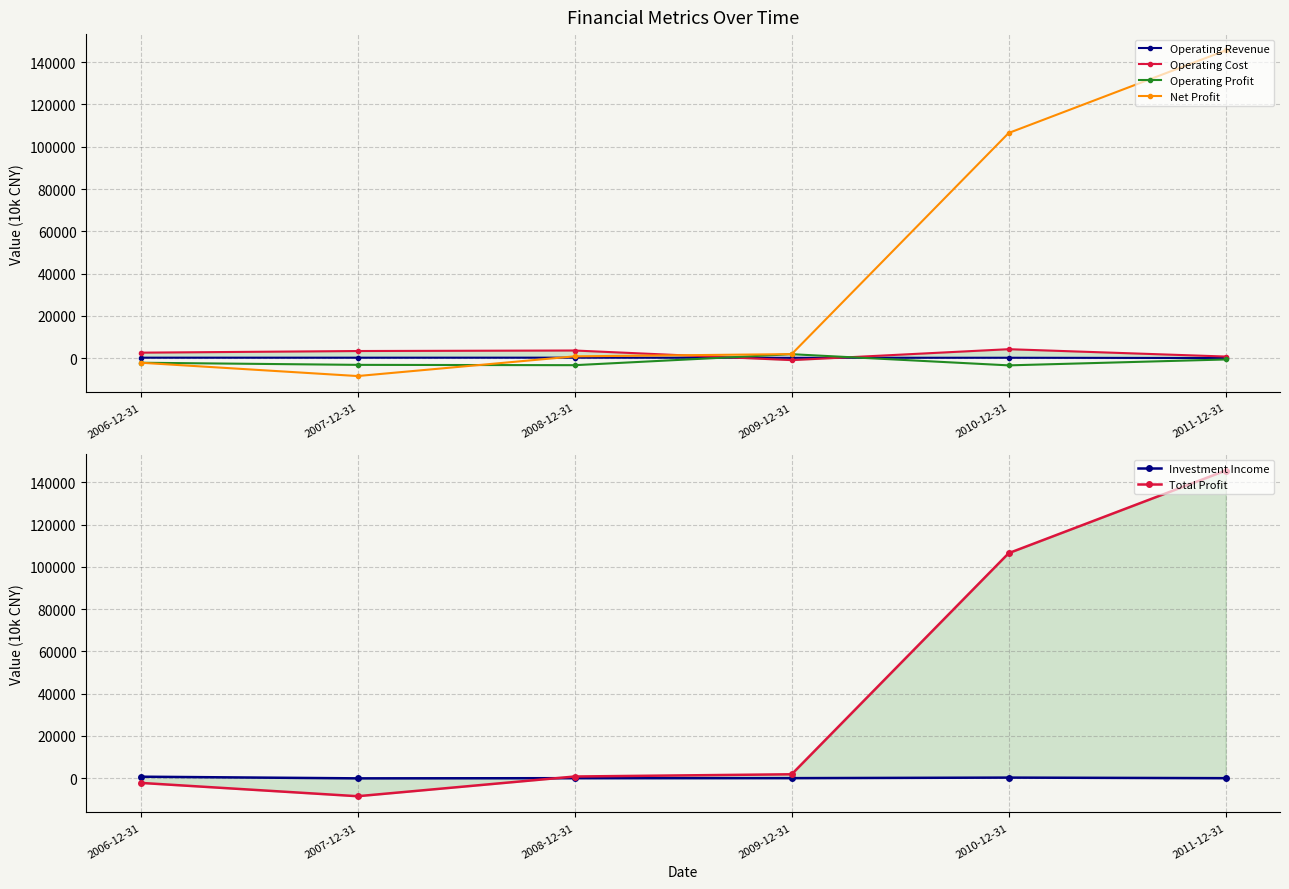

Count the number of data series in this chart.

6